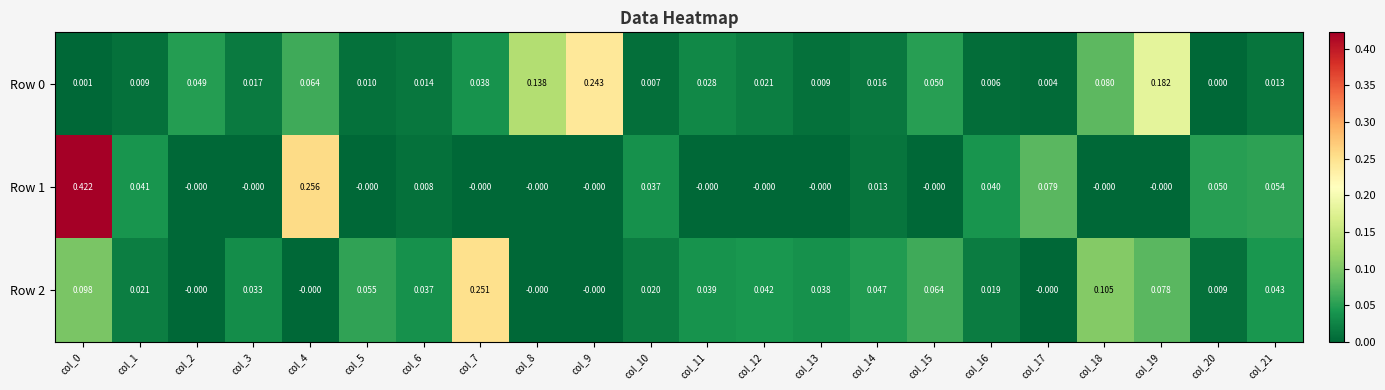

Is the value of Row 1 at col_9 greater than the value of Row 0 at col_7?

No